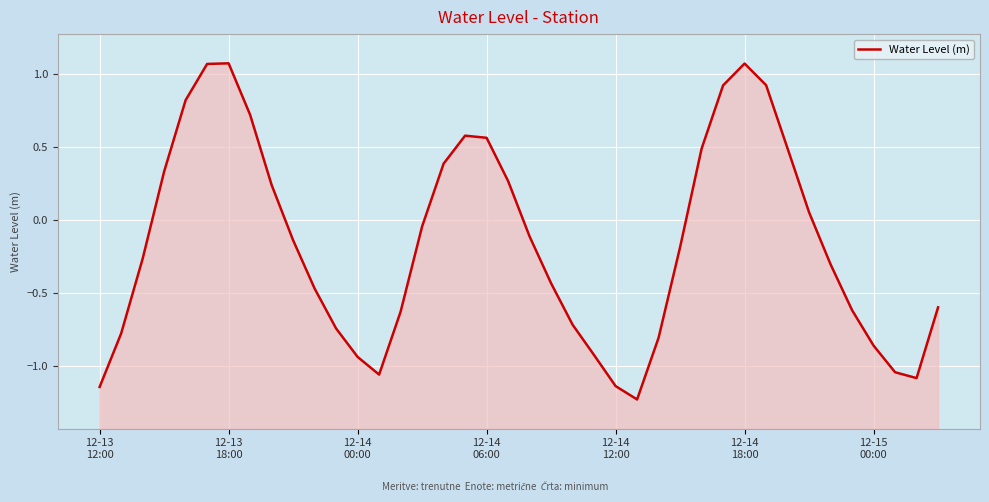

What is the change in value from 18 to 19?

-0.3